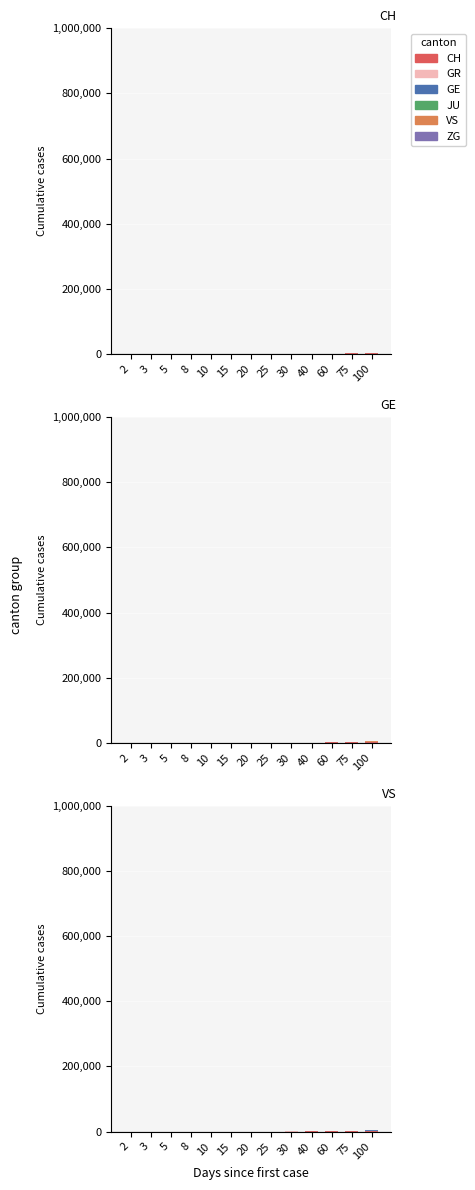

The value of VS at 10 is 176. True or false?

False